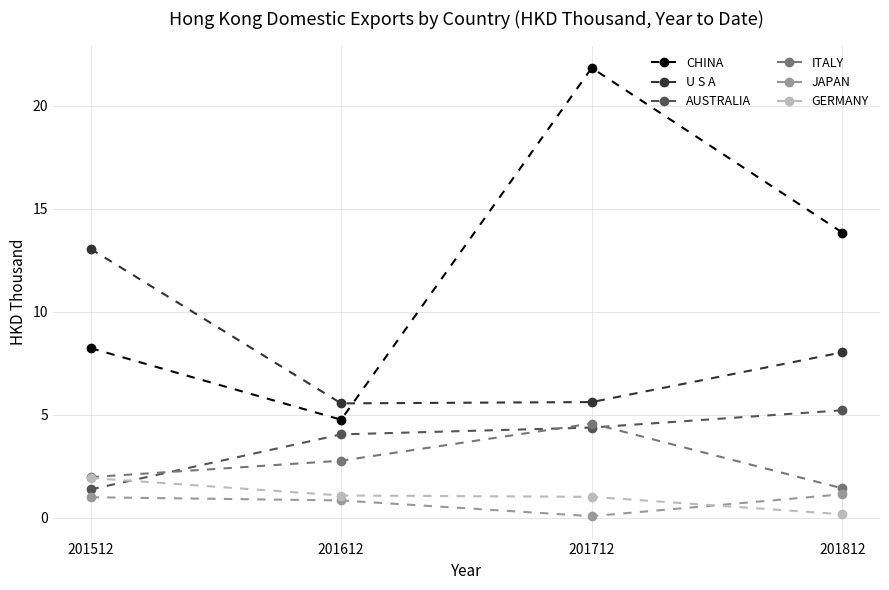

True or false: GERMANY has more than 2 points higher than both neighbors.

False